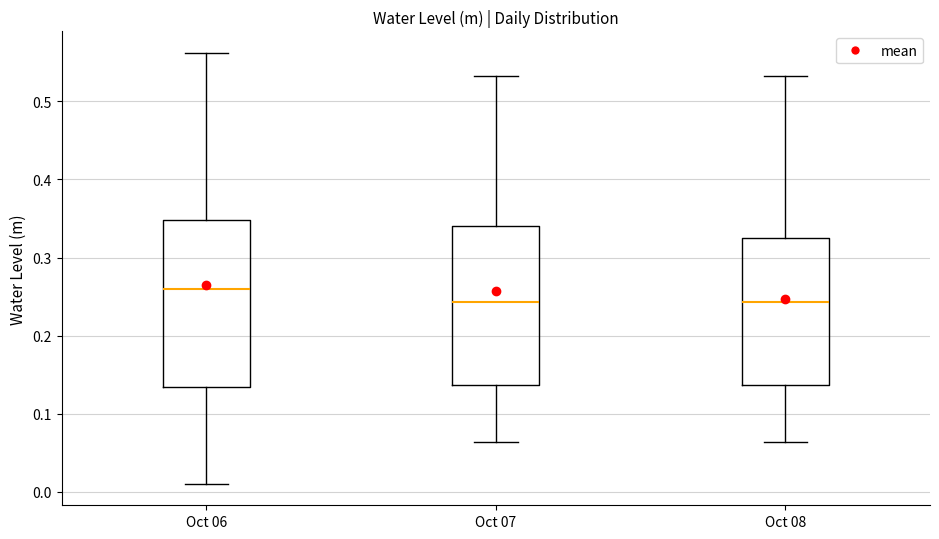

Where does the upper whisker of the box for Oct 07 end on the y-axis? The values are not printed on the chart, so give them approximately, as read against the axis.

0.53